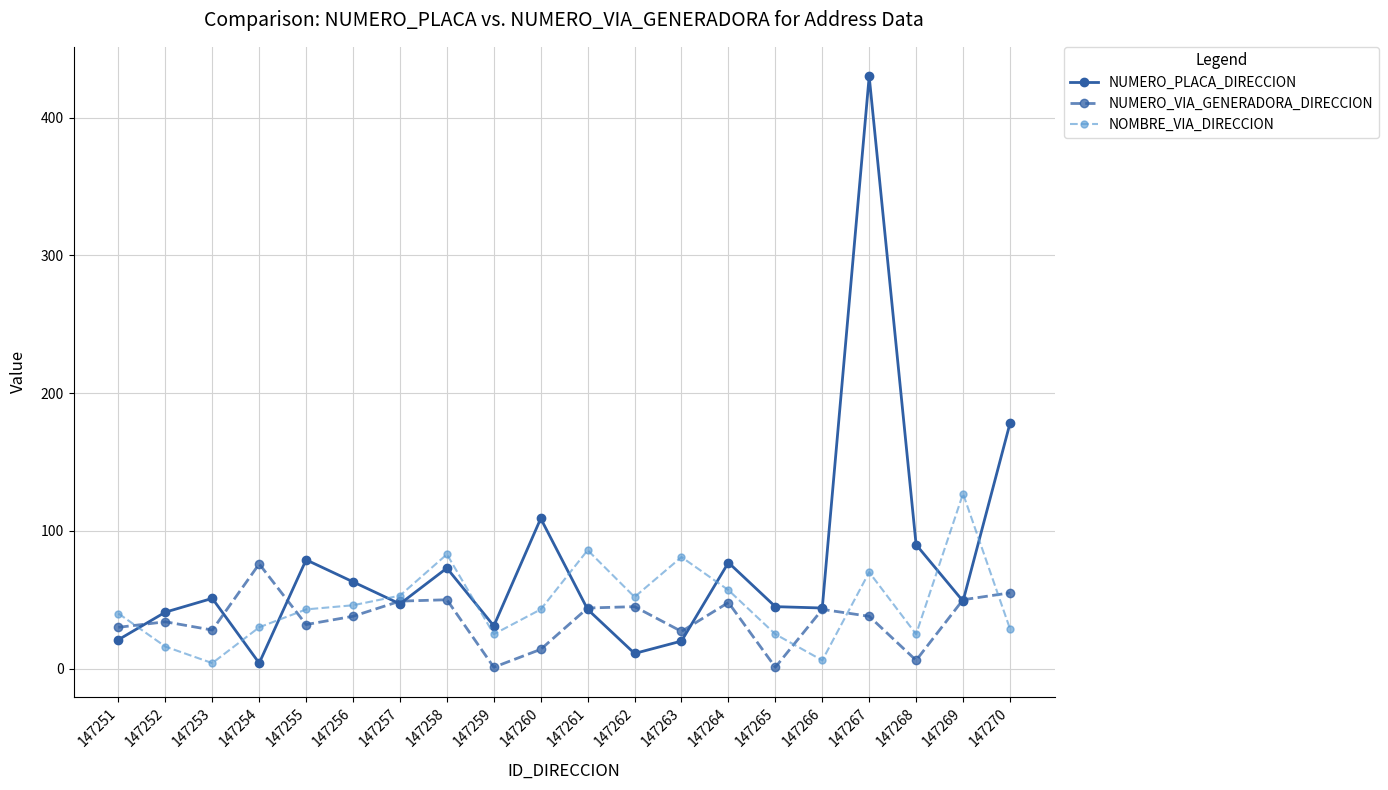

The NOMBRE_VIA_DIRECCION series shows 43 at 147260. True or false?

True